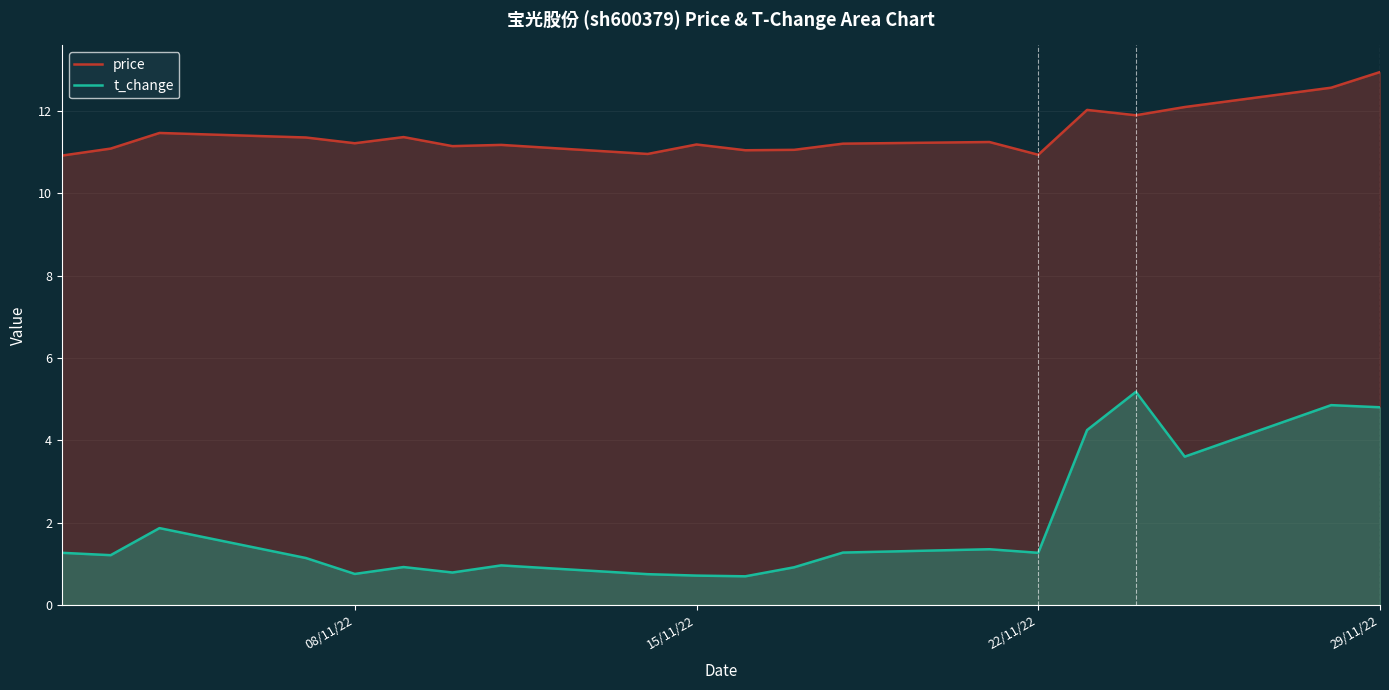

Rank the series by their maximum value, from highest to lowest.

price, t_change